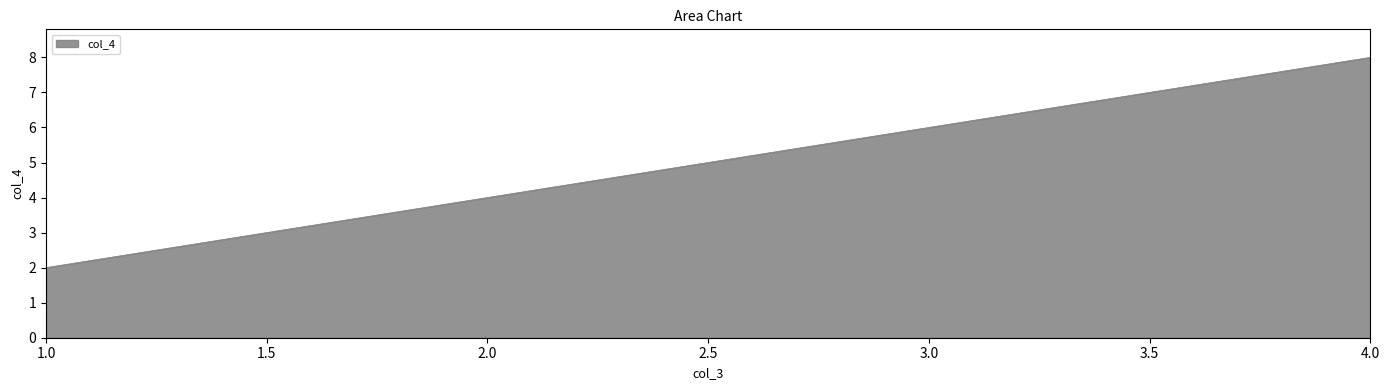

True or false: there are more than 0 points higher than both neighbors.

False